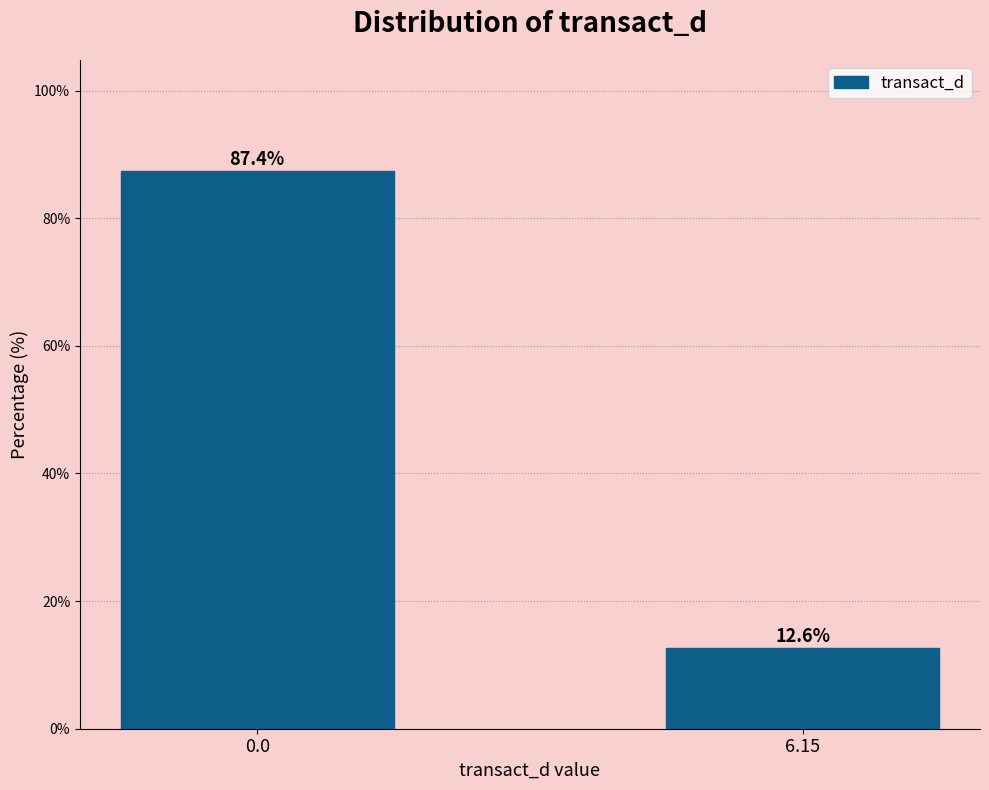

Reading right to left, extract all data points from this chart.

12.6	87.4